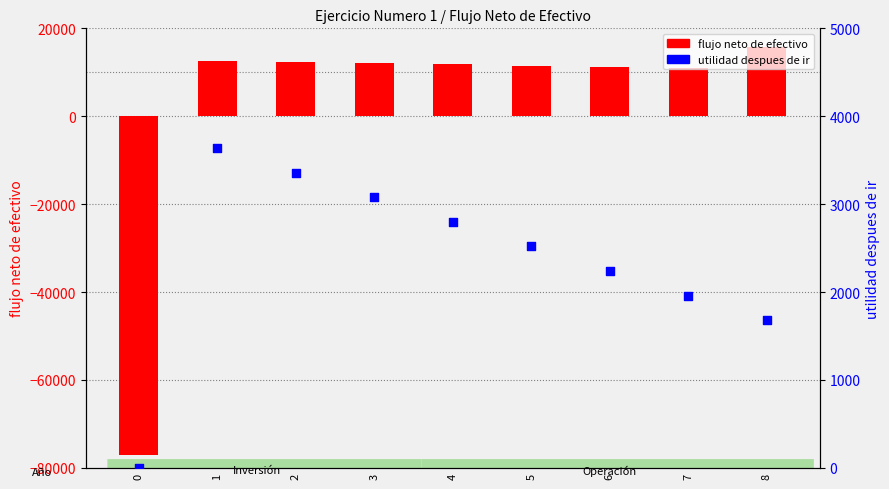

What are all the series names shown in the legend?

flujo neto de efectivo, utilidad despues de ir